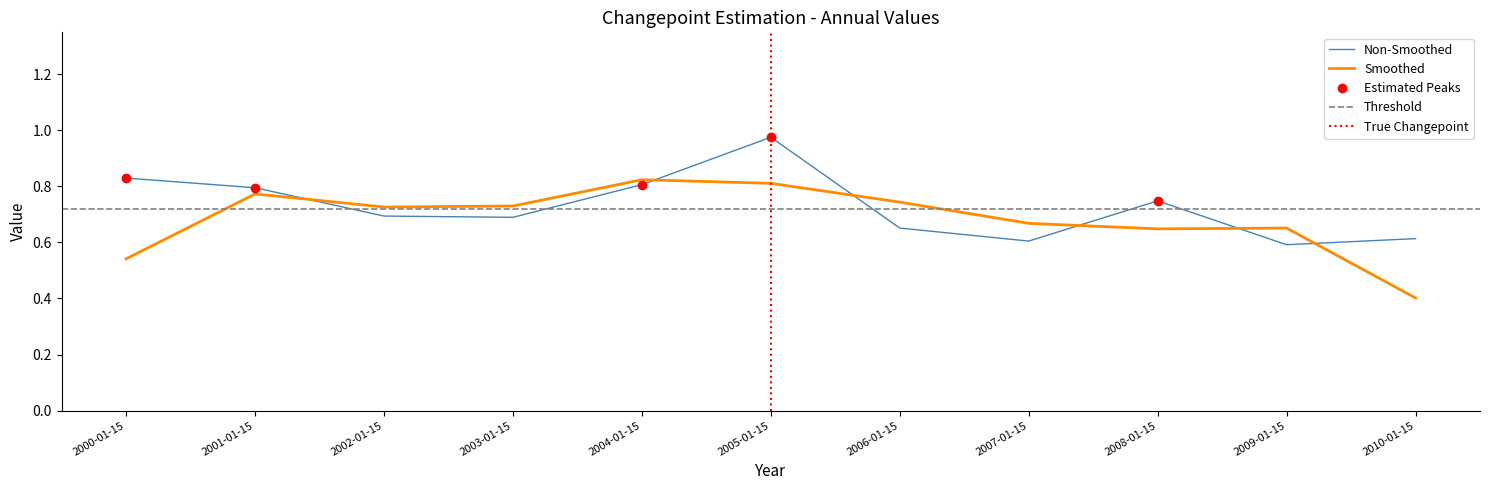

What is the label of the 9th point from the left?

2008-01-15